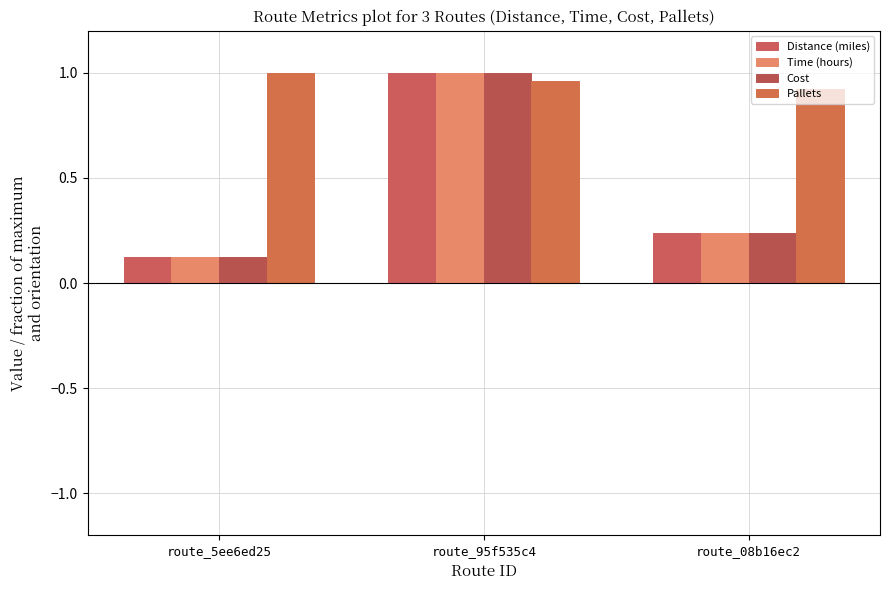

What is the sum of all Pallets values?

2.9